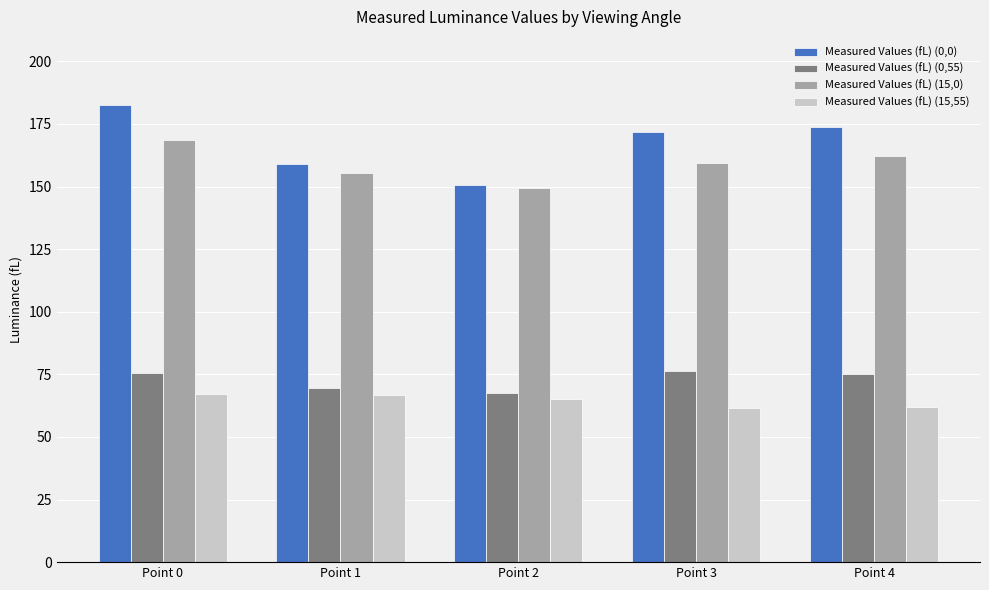

How many bars are there in total?

20